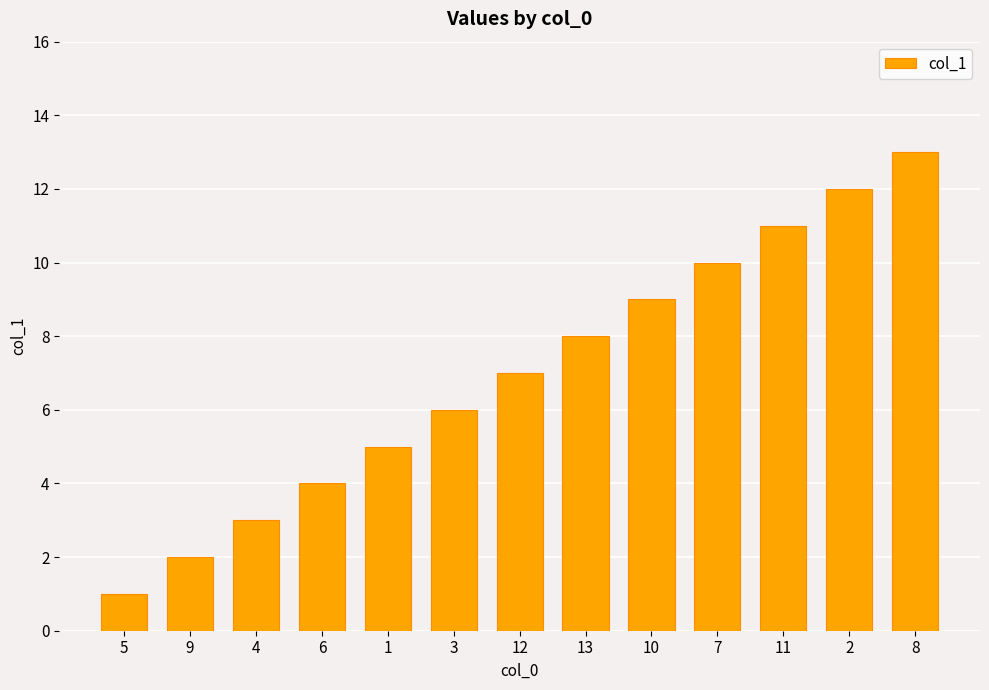

Reading left to right, transcribe all the data shown in this chart.

5=1	9=2	4=3	6=4	1=5	3=6	12=7	13=8	10=9	7=10	11=11	2=12	8=13